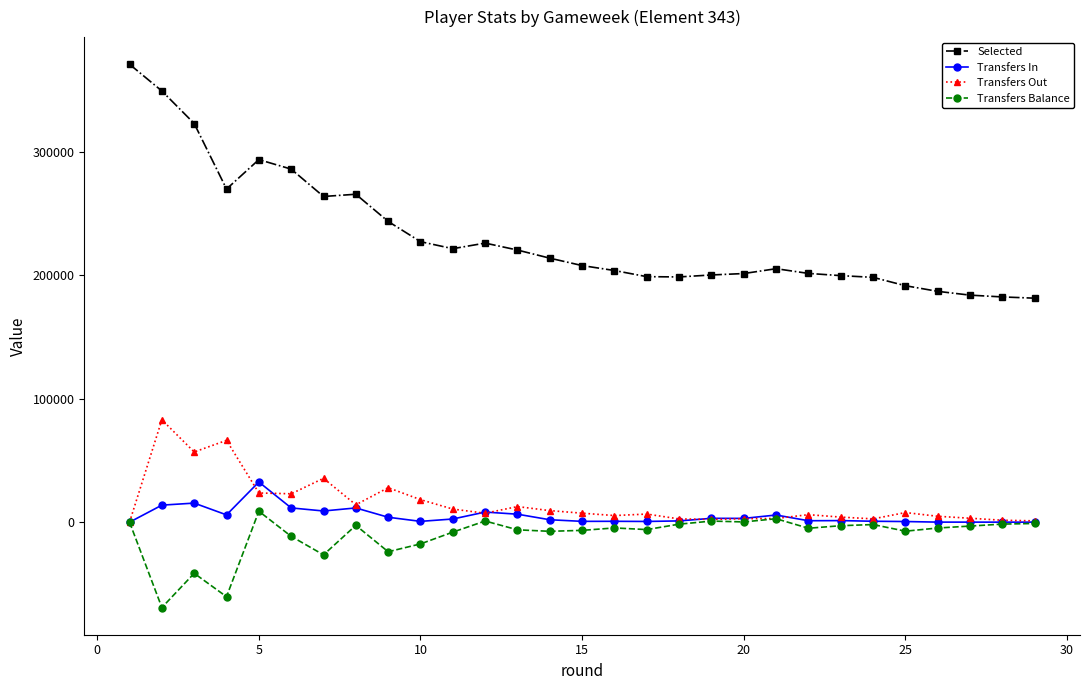

True or false: Transfers Out and Selected intersect in this chart.

False